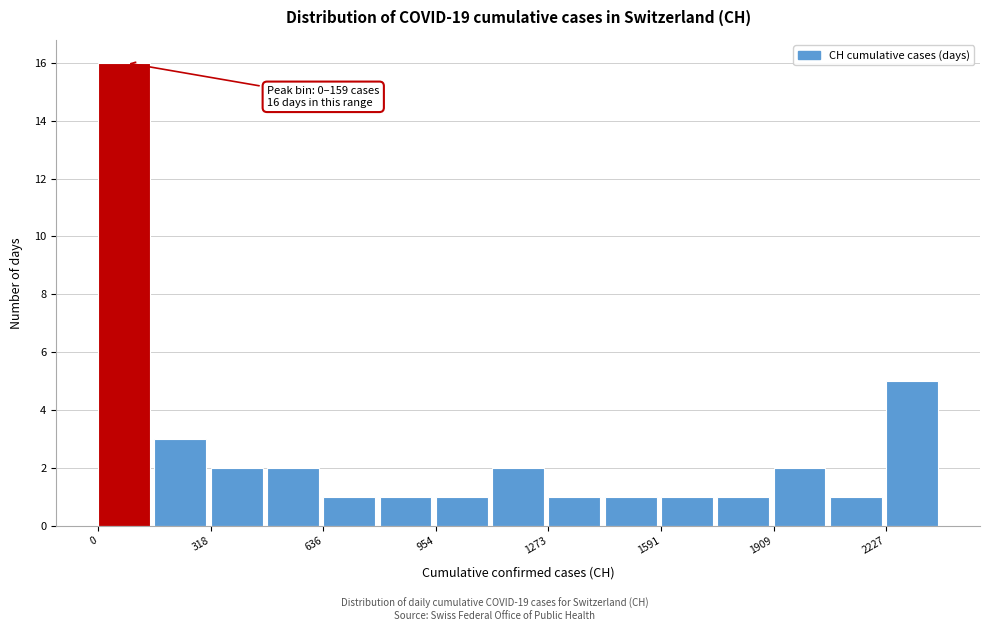

Around what value on the x-axis is the tallest bar? Give the approximate position of its centre, as read against the axis.

50